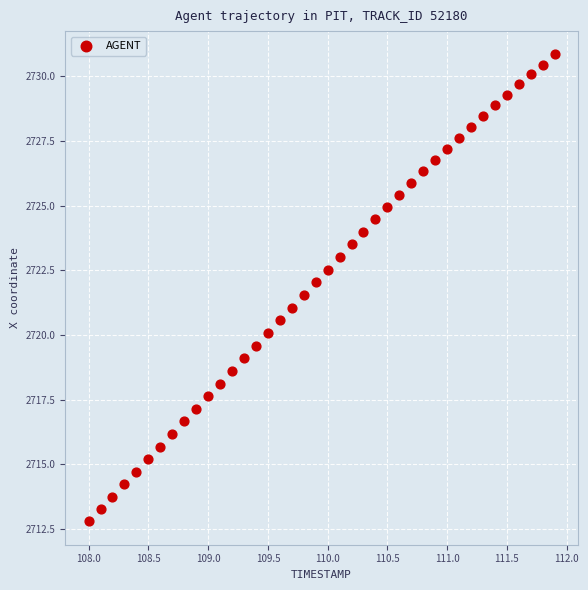

What is the range of X values (max minus min)?

3.9